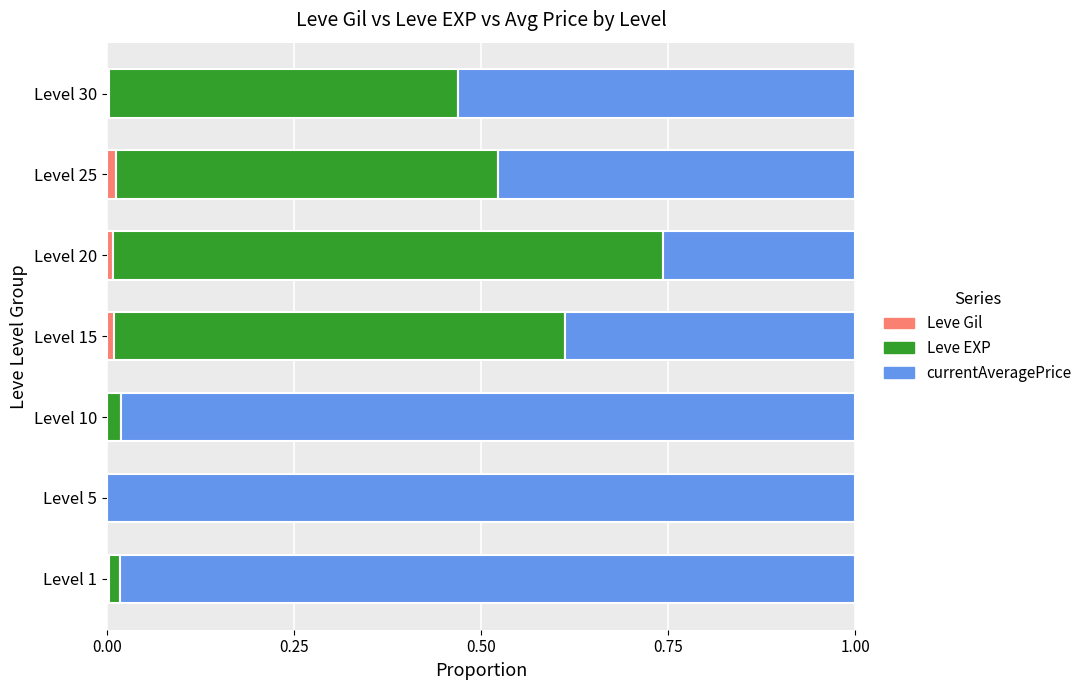

Is it true that Leve Gil equals 0.0 at Level 25?

True